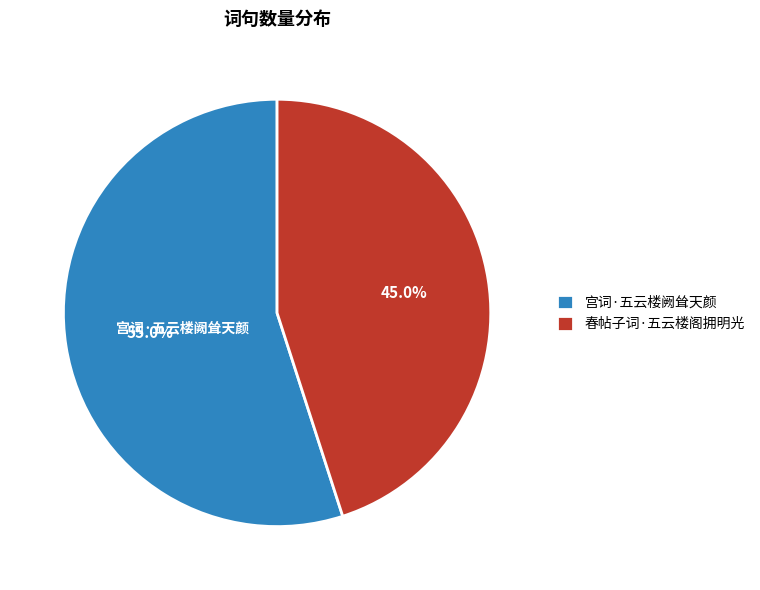

To the nearest percent, what is the combined percentage of 春帖子词·五云楼阁拥明光 and 宫词·五云楼阙耸天颜?

100%